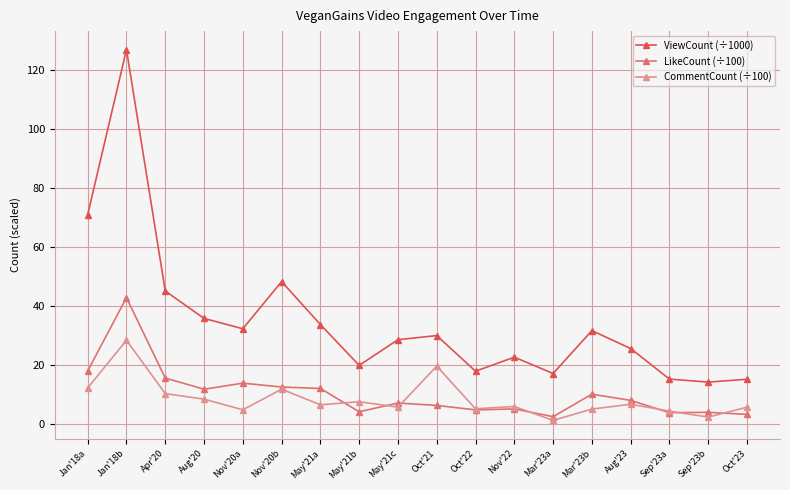

True or false: ViewCount (÷1000) has a value of 25.5 at Aug'23.

True